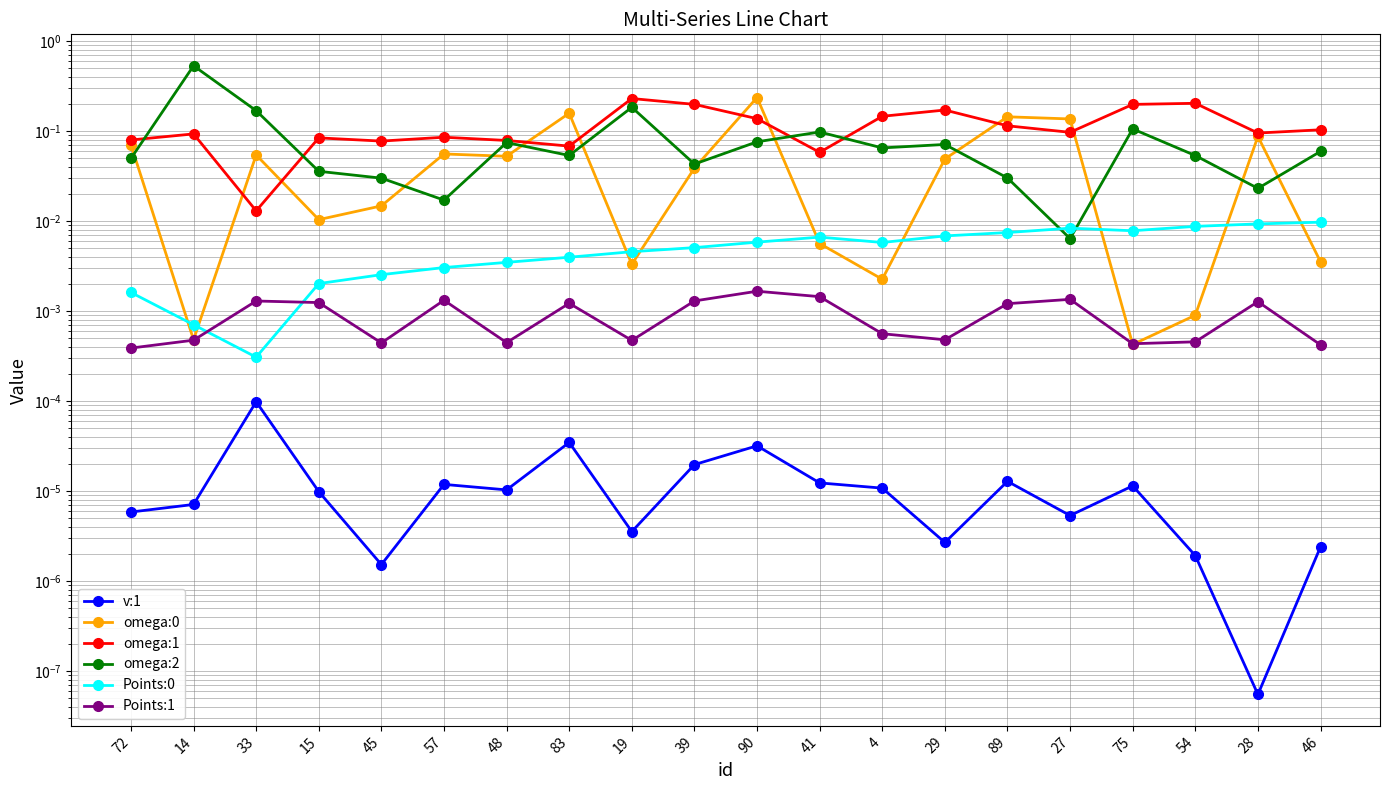

What is the label of the 9th point from the left?

19